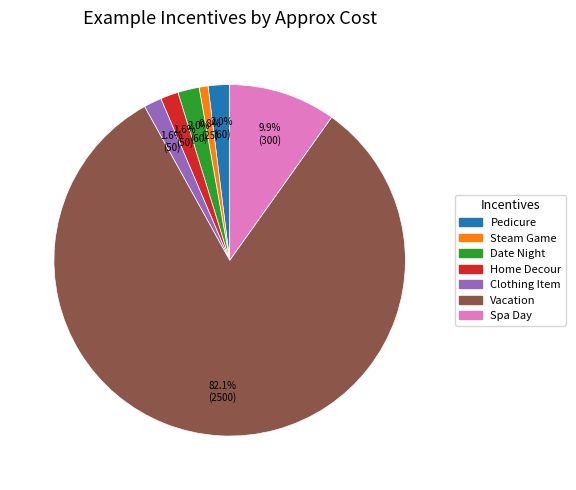

The Vacation slice represents 75% of the pie. True or false?

False